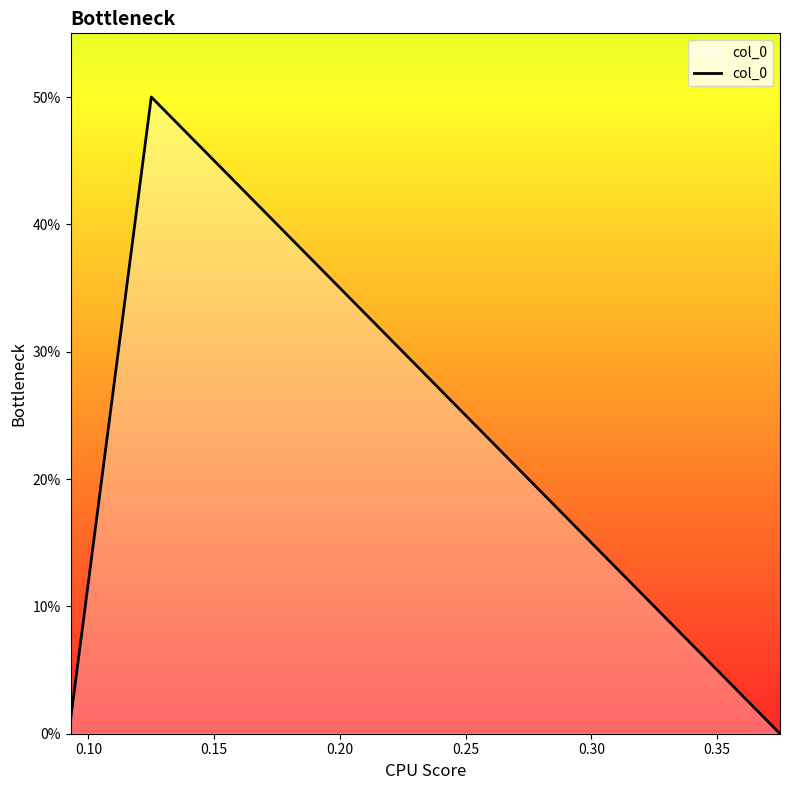

What is the maximum value shown in the chart?

0.5